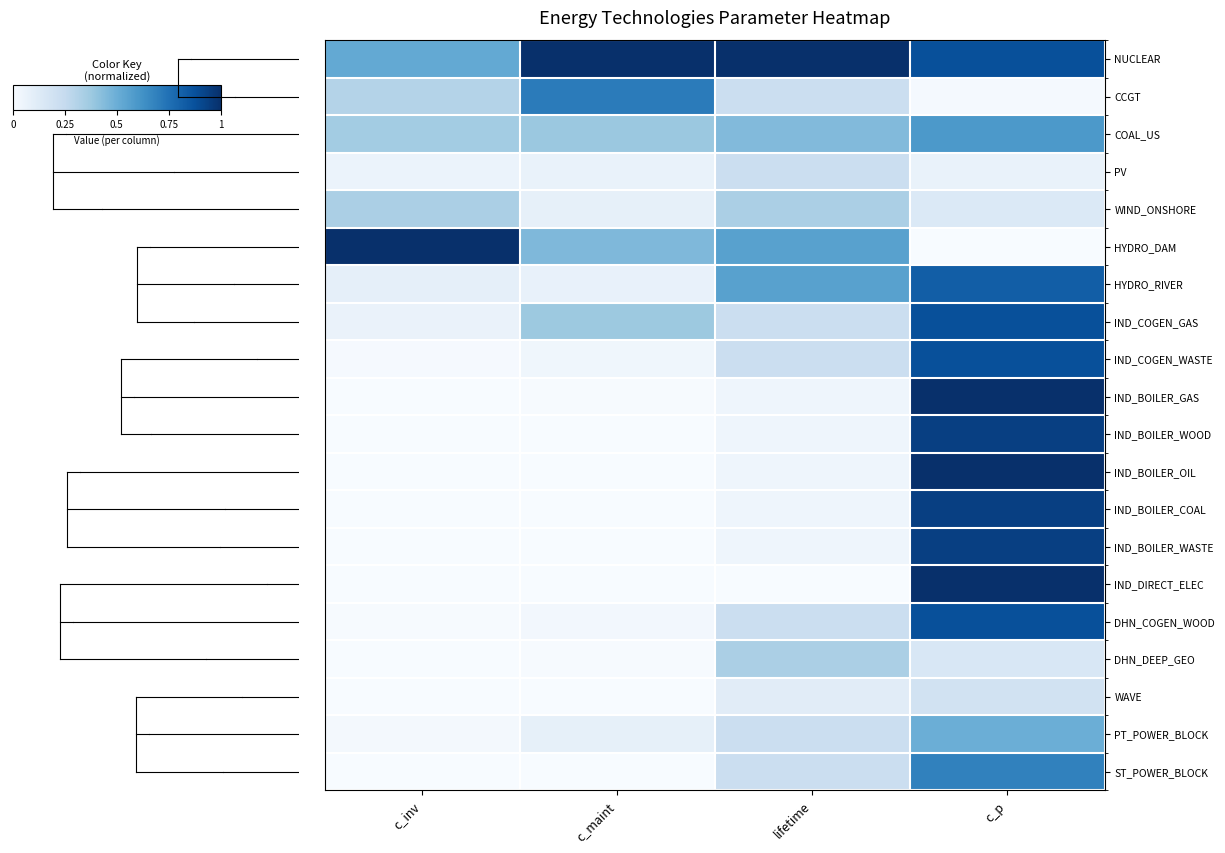

How many categories are shown in the chart?

4